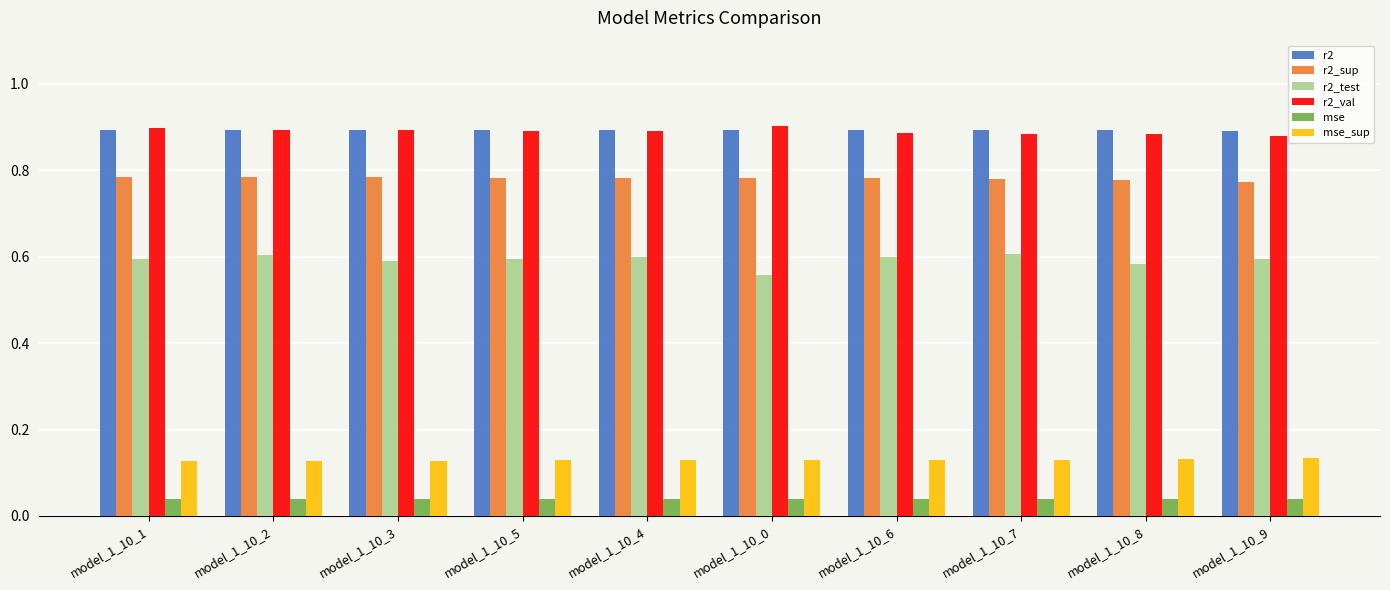

Count the r2_val values in the range 0 to 1.

10